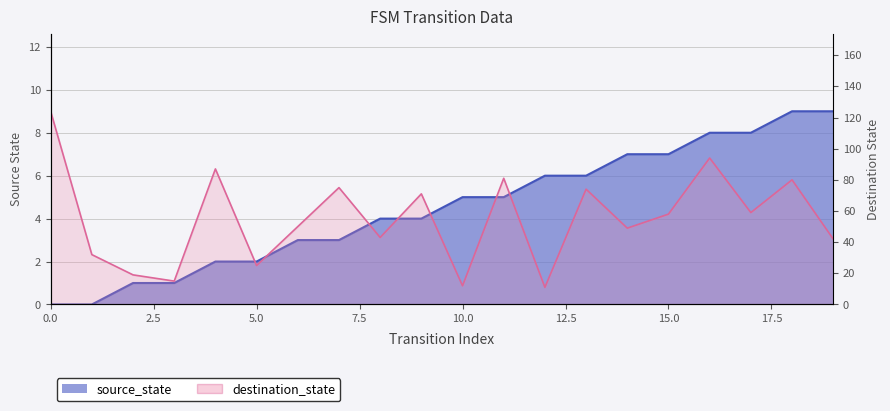

Reading right to left, transcribe all the data shown in this chart.

source_state: 9	9	8	8	7	7	6	6	5	5	4	4	3	3	2	2	1	1	0	0
destination_state: 42	80	59	94	58	49	74	11	81	12	71	43	75	50	25	87	15	19	32	124